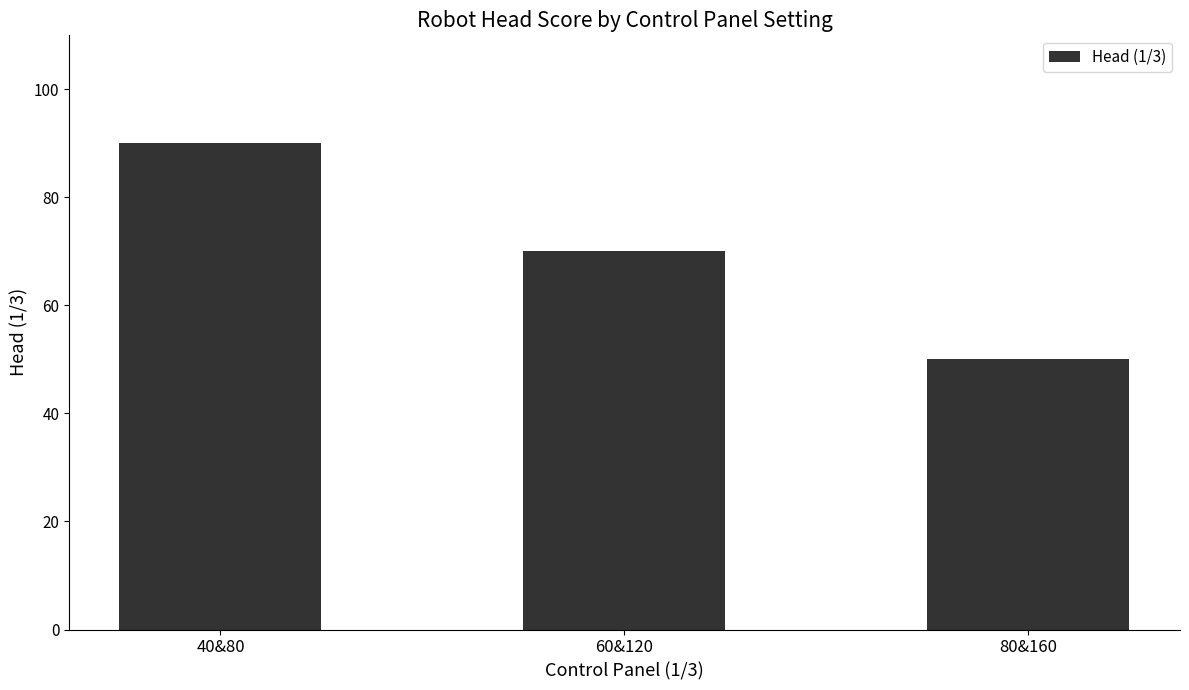

How many values are between 50 and 90?

3